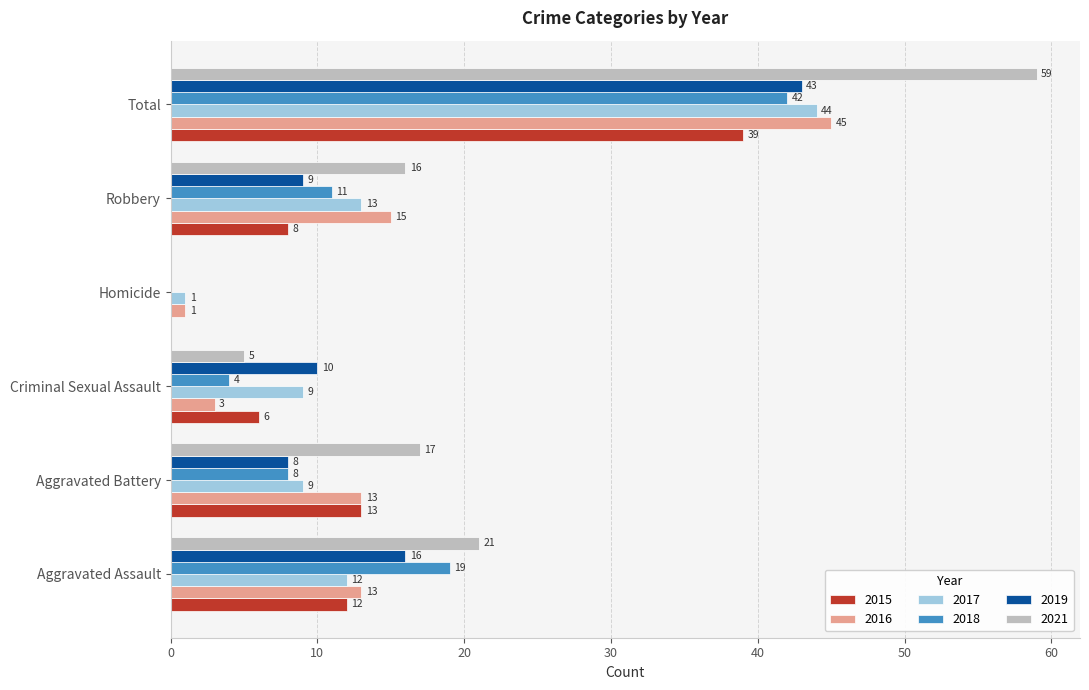

What is the sum of the 2015 values at Total and Aggravated Assault?

51